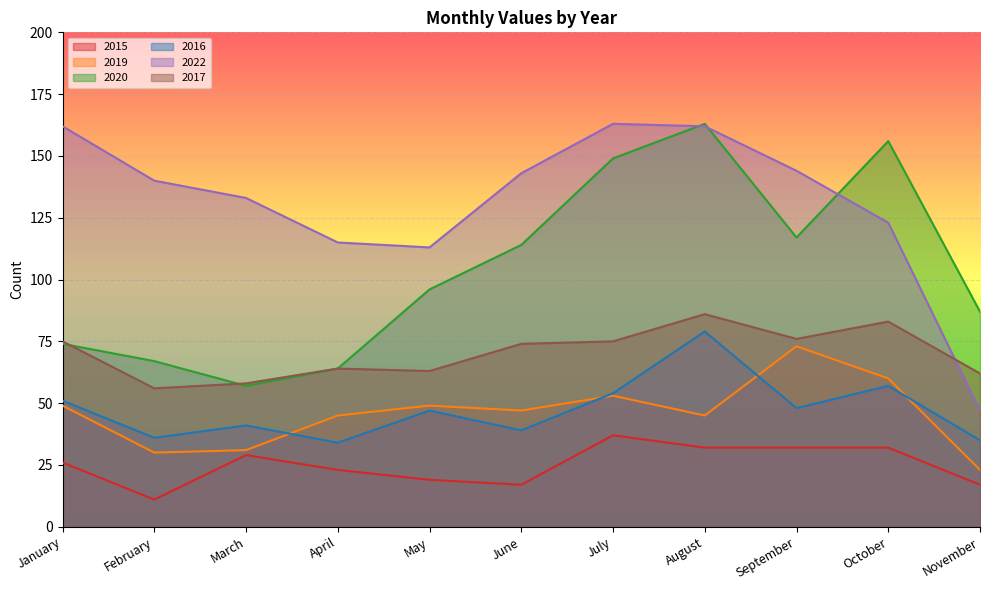

What is the minimum value shown in the chart?

11